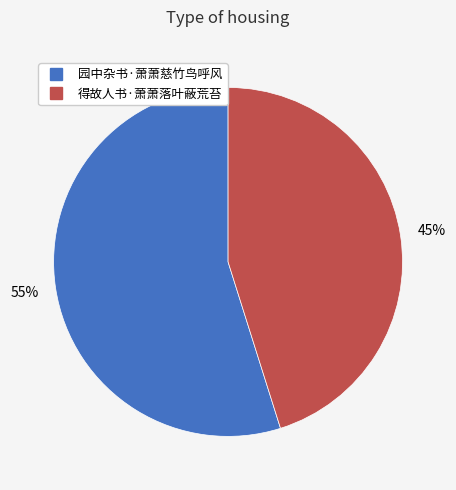

Approximately how many times larger is the value at 得故人书·萧萧落叶蔽荒苔 compared to 园中杂书·萧萧慈竹鸟呼风?

0.8